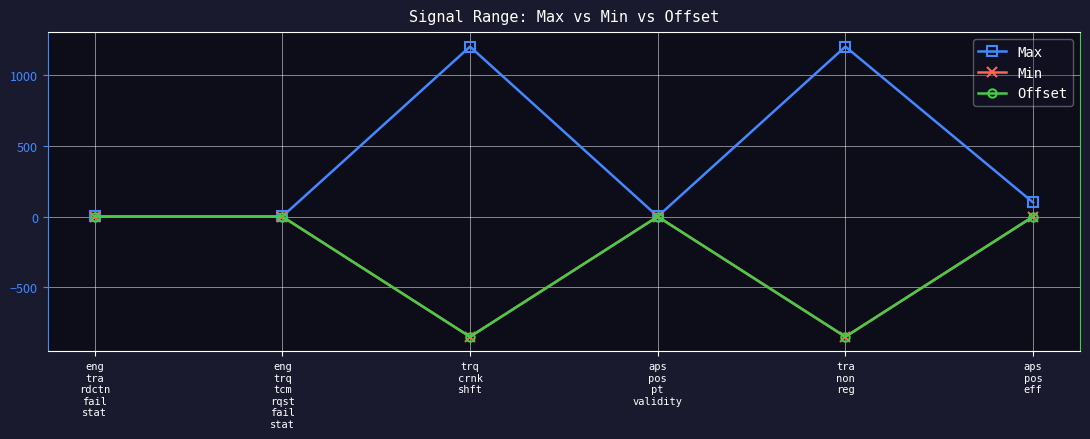

Is this an area chart (filled region under the line)?

No